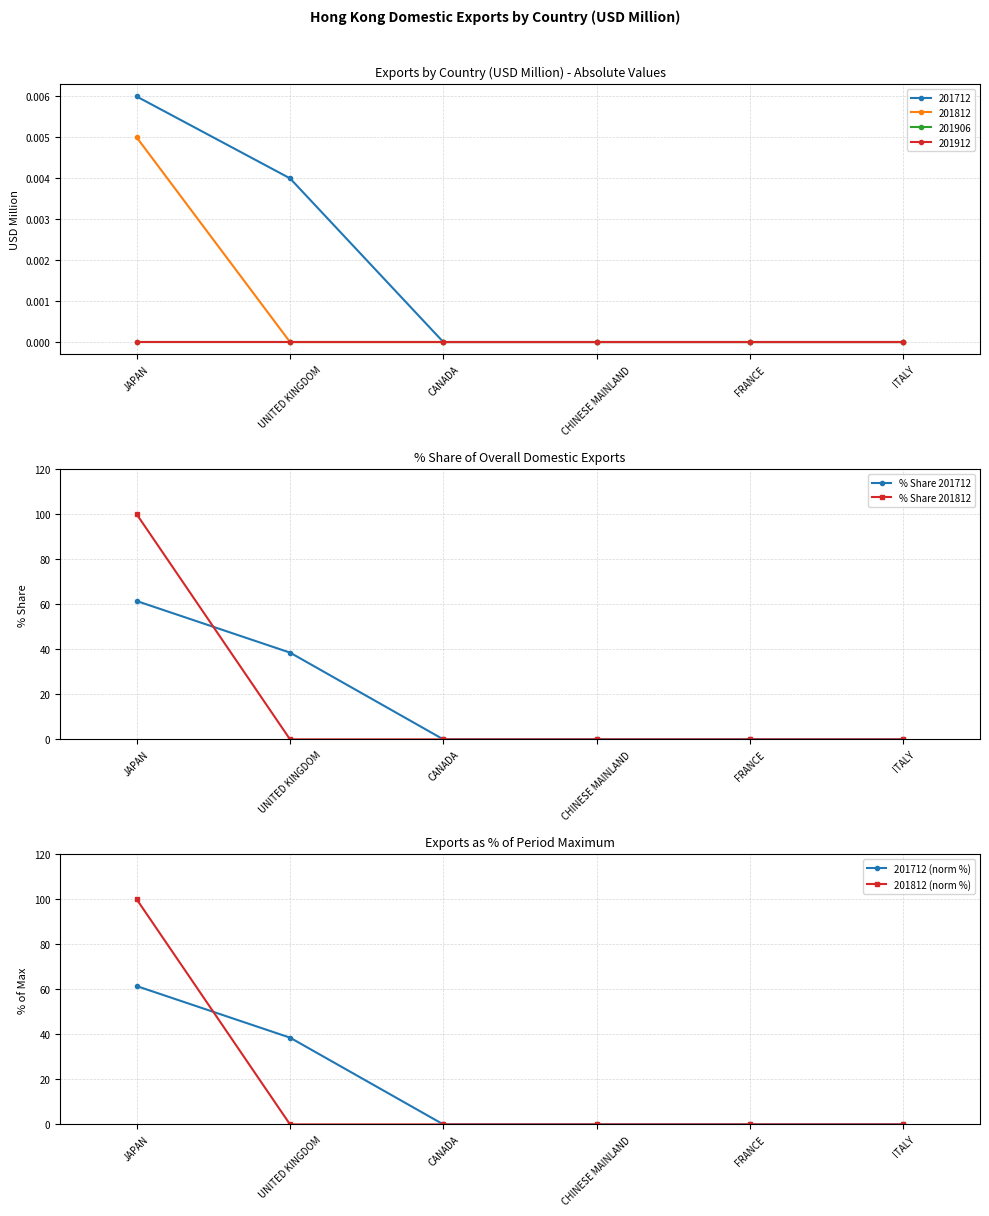

Rank the series by their maximum value, from lowest to highest.

201712 (norm %), % Share 201712, % Share 201812, 201812 (norm %)